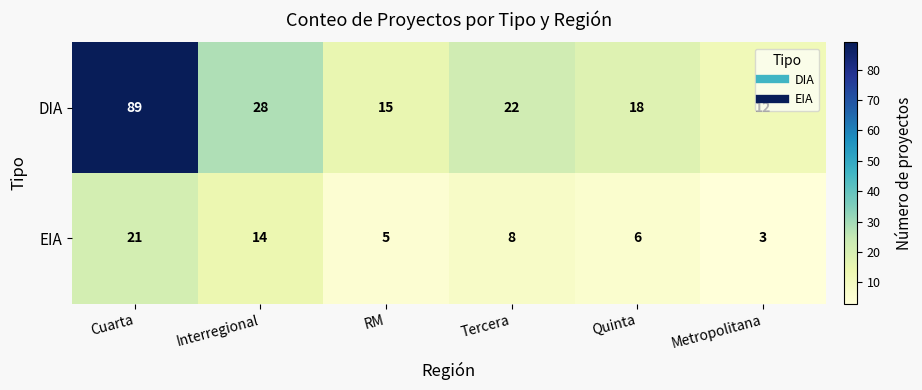

At which category is the sum across all series the highest?

Cuarta